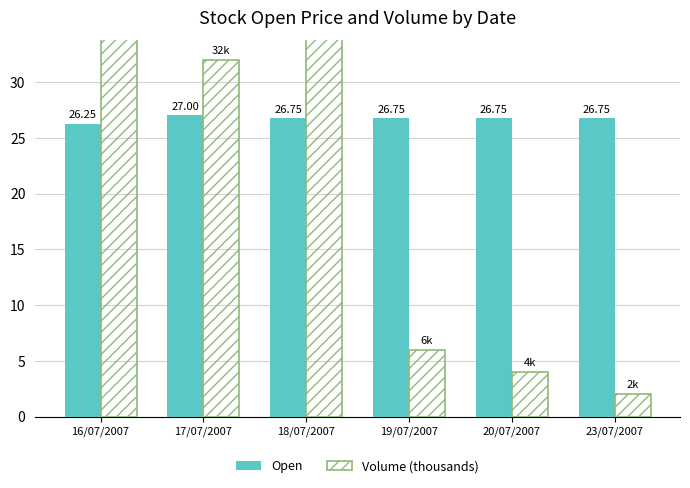

What position from the right is 16/07/2007?

6